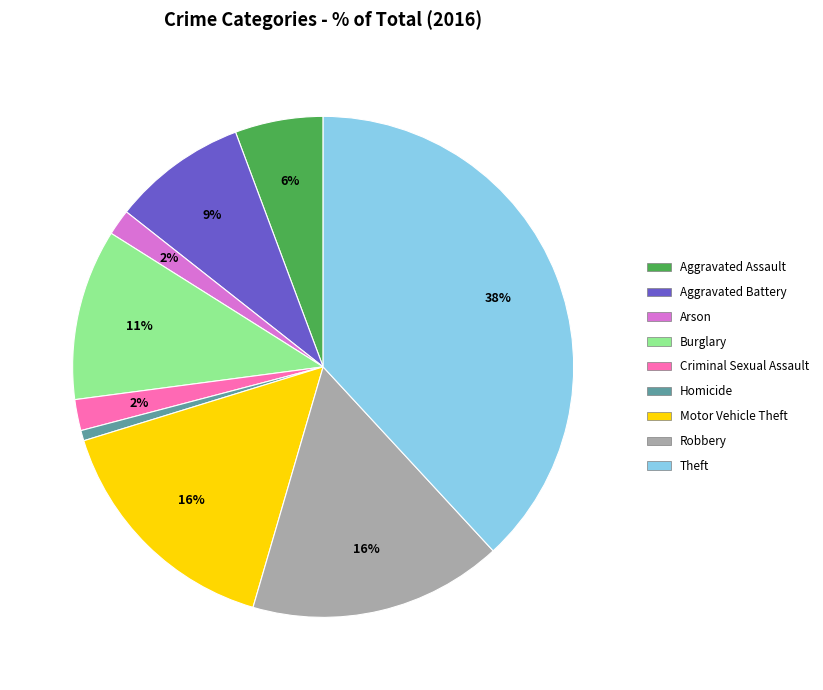

To the nearest percent, what is the difference between the Burglary and Criminal Sexual Assault slice percentages?

9%